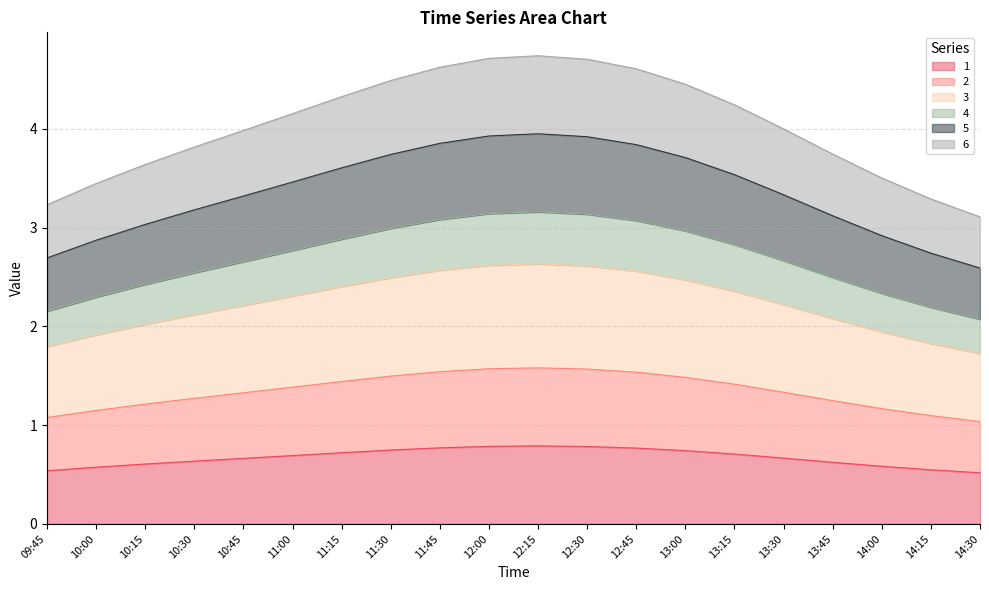

What are all the series names shown in the legend?

1, 2, 3, 4, 5, 6